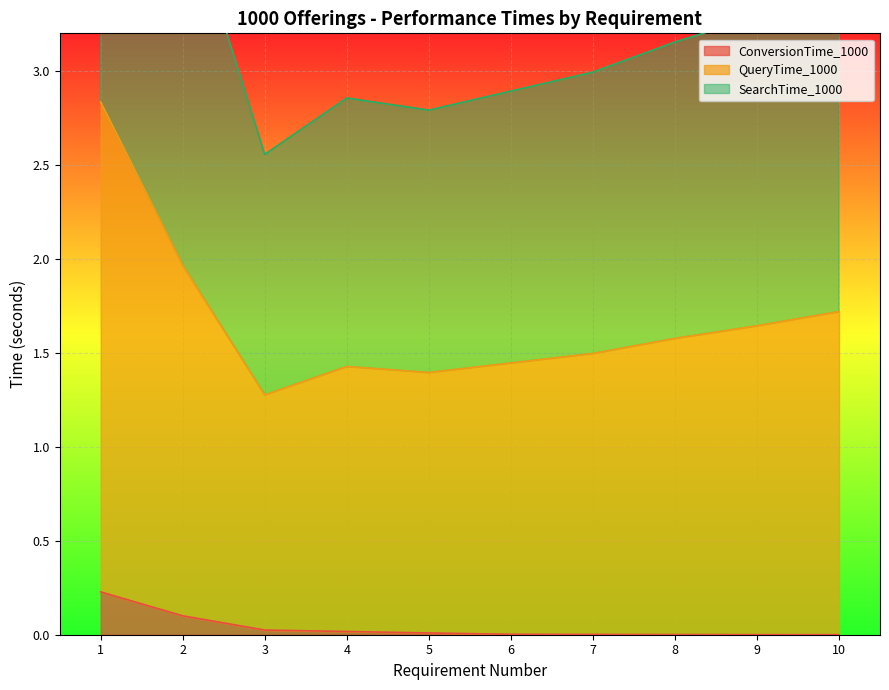

Reading left to right, extract all data points from this chart.

ConversionTime_1000: 1=0.2	2=0.1	3=0.0	4=0.0	5=0.0	6=0.0	7=0.0	8=0.0	9=0.0	10=0.0
QueryTime_1000: 1=2.8	2=2.0	3=1.3	4=1.4	5=1.4	6=1.4	7=1.5	8=1.6	9=1.6	10=1.7
SearchTime_1000: 1=5.7	2=4.0	3=2.6	4=2.9	5=2.8	6=2.9	7=3.0	8=3.2	9=3.3	10=3.4